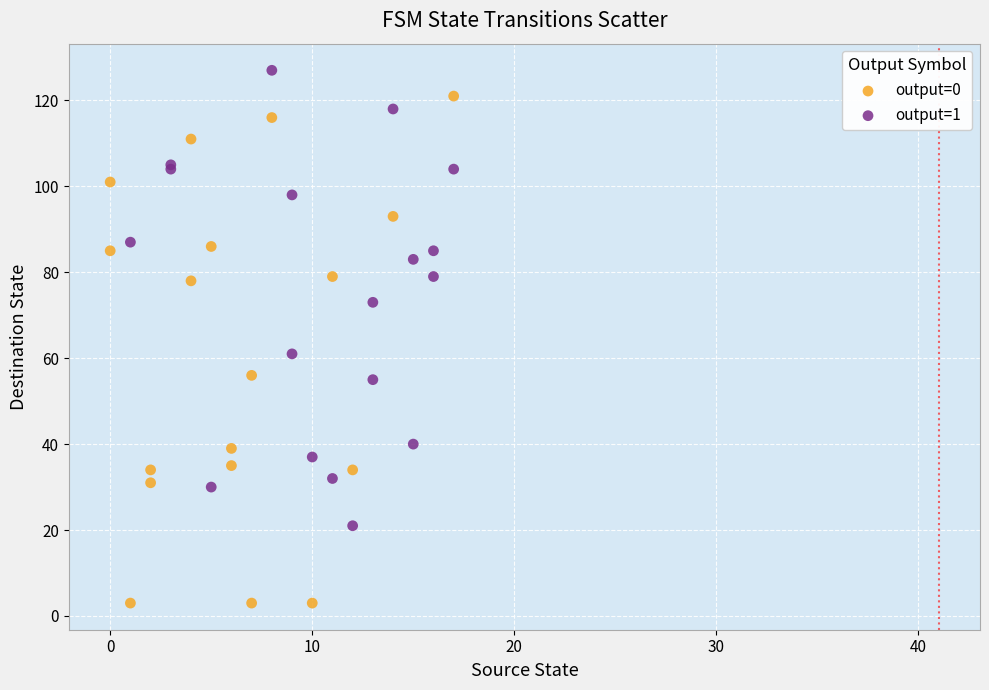

Which series contains the lowest Y value?

output=0